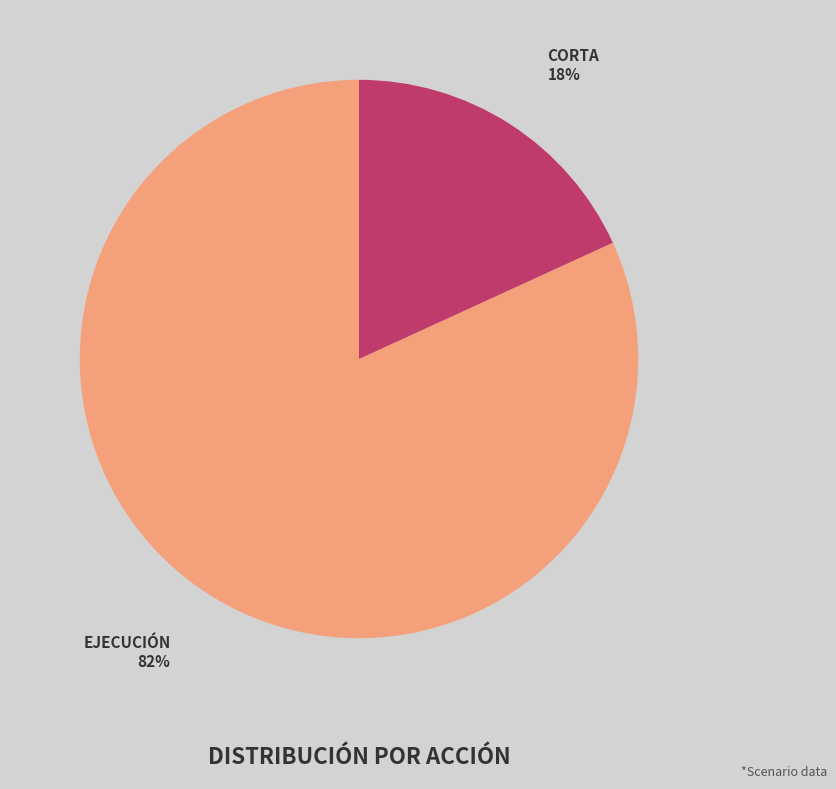

Count the number of slices in the pie.

2